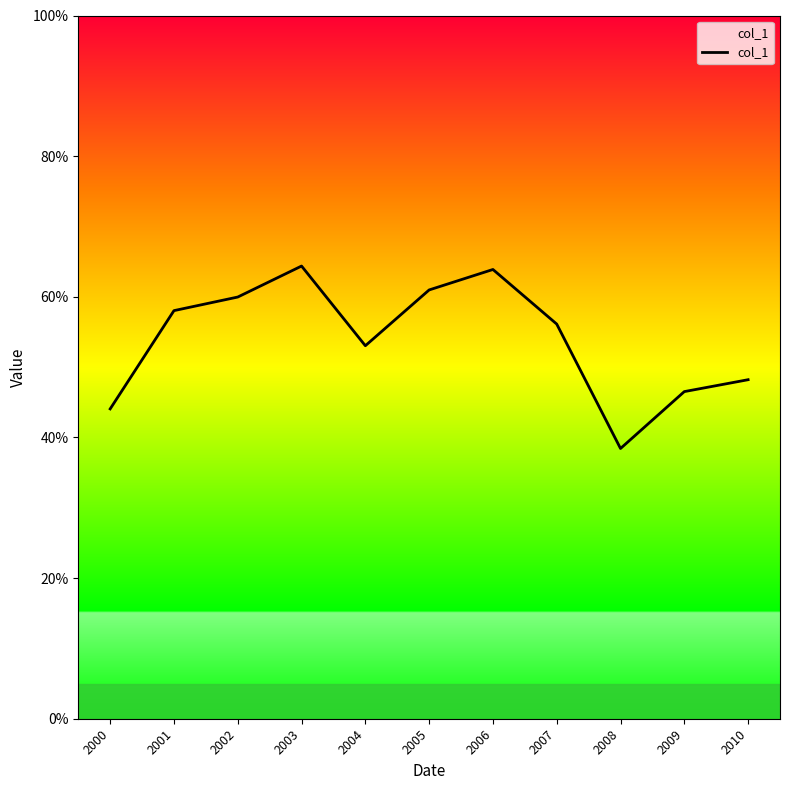

What is the difference between the values at 2010 and 2003?

0.2